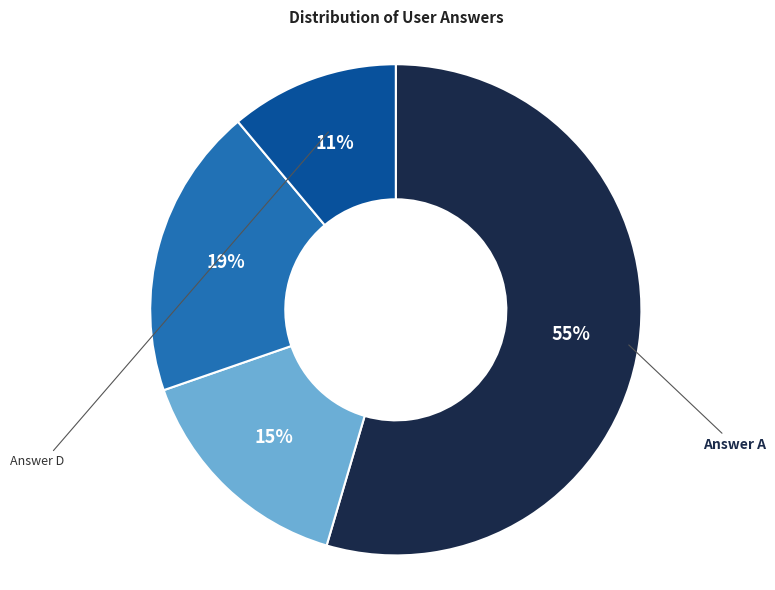

How many slices are in this pie chart?

4